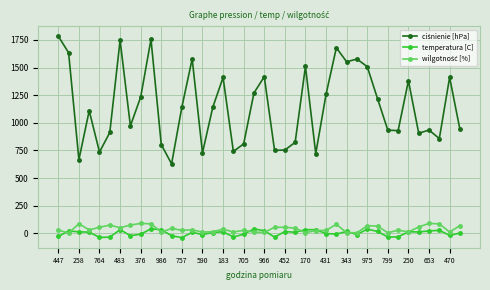

How many distinct data groups are displayed?

3